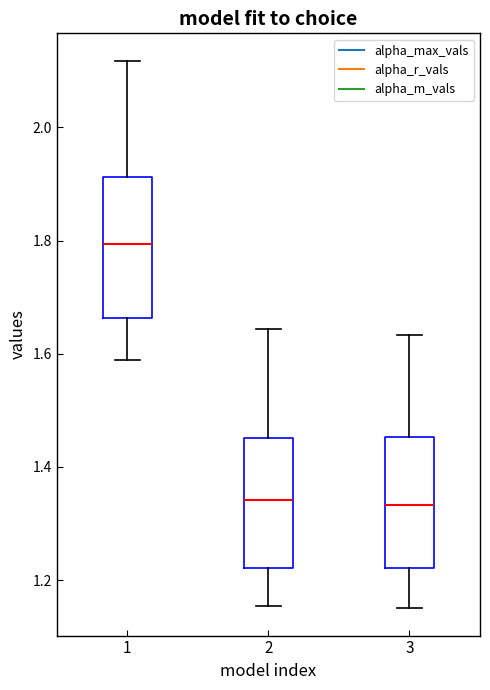

Reading left to right, transcribe this box plot: for each box, give where its median line is, the range the box spans, and where its two whiskers end, as read against the y-axis. The values are not printed on the chart, so give them approximately, as read against the axis.

1: median 1.80, box 1.66 to 1.92, whiskers 1.58 to 2.12
2: median 1.34, box 1.22 to 1.46, whiskers 1.16 to 1.64
3: median 1.34, box 1.22 to 1.46, whiskers 1.16 to 1.64